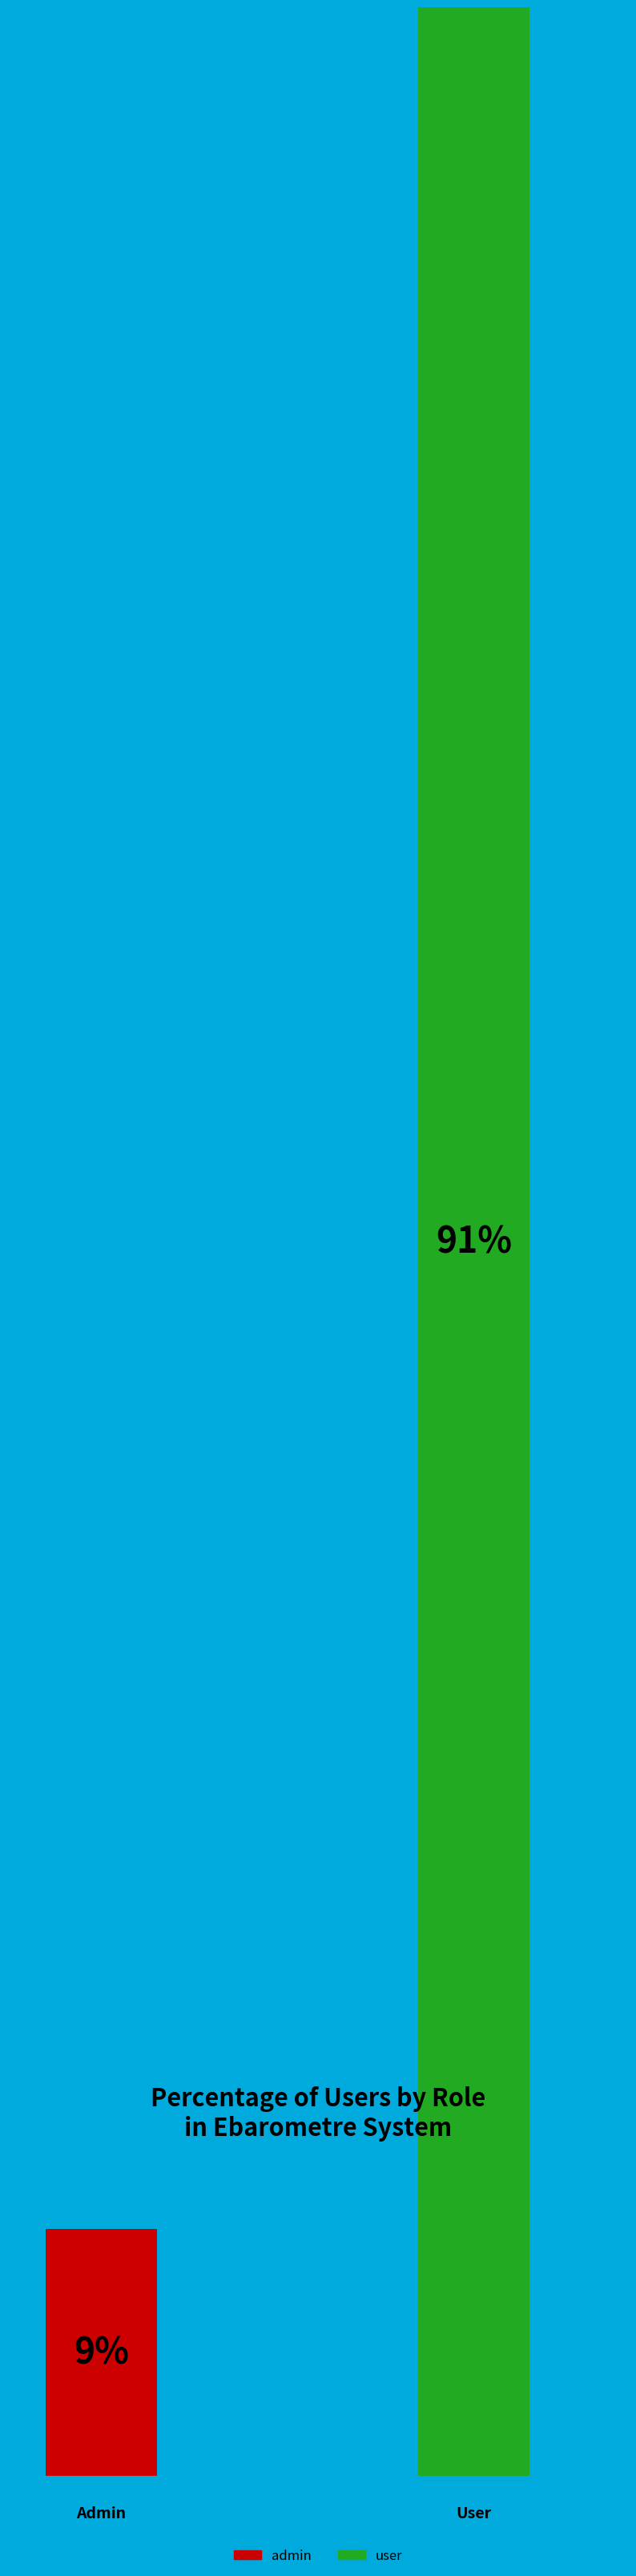

Which category accounts for the majority?

user